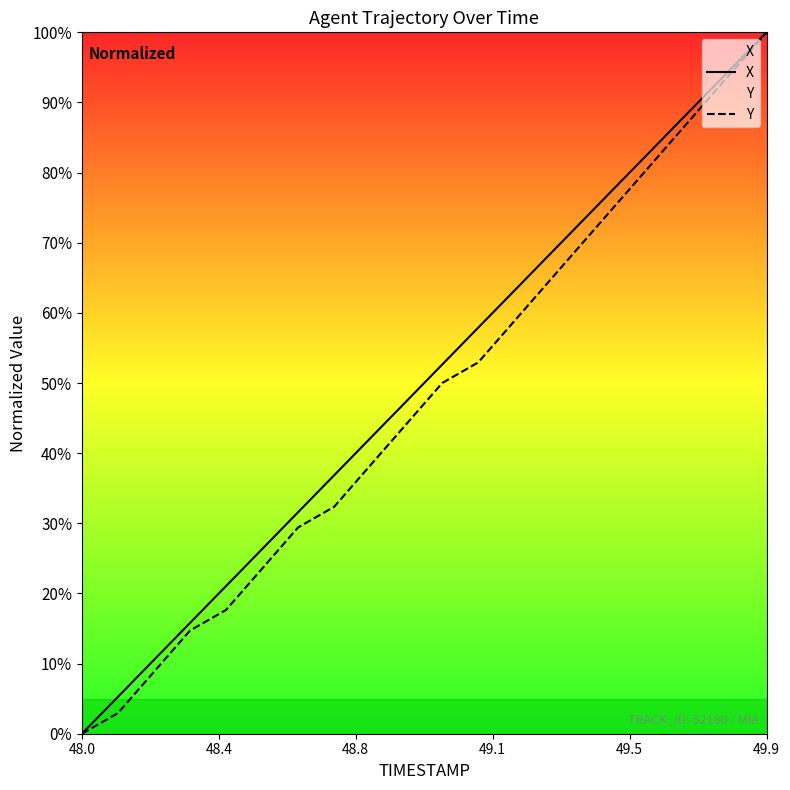

What is the greatest value displayed?

100.0